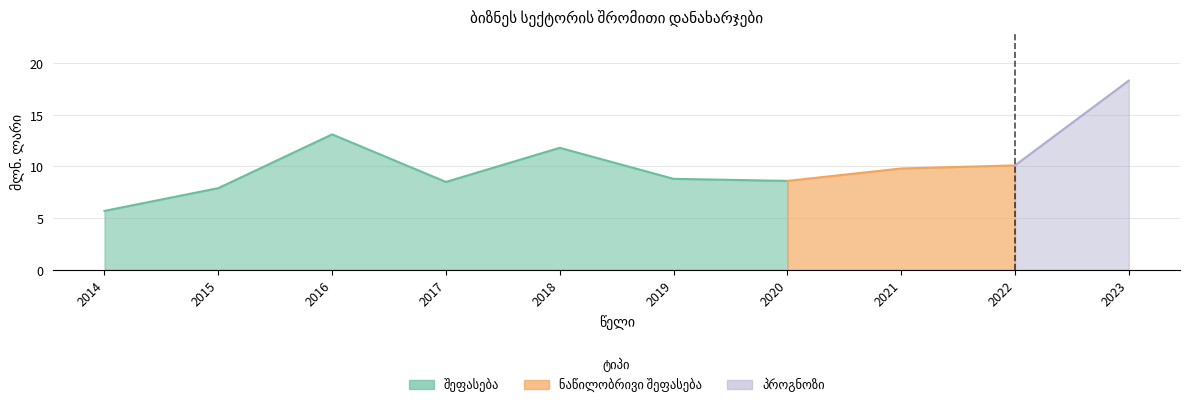

How many data points are above 9?

5